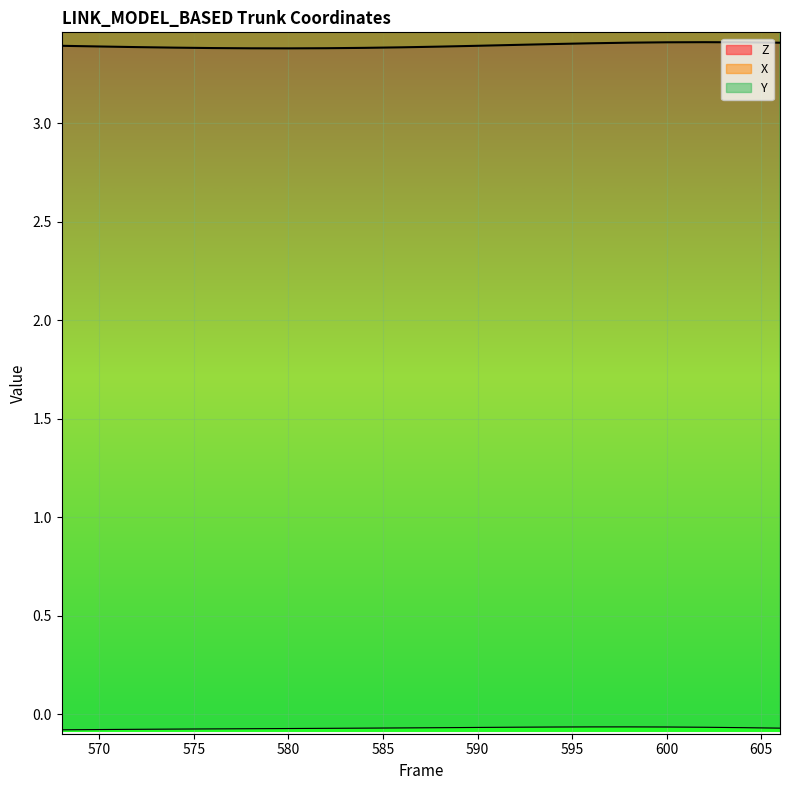

At how many categories does at least one series exceed 0?

20